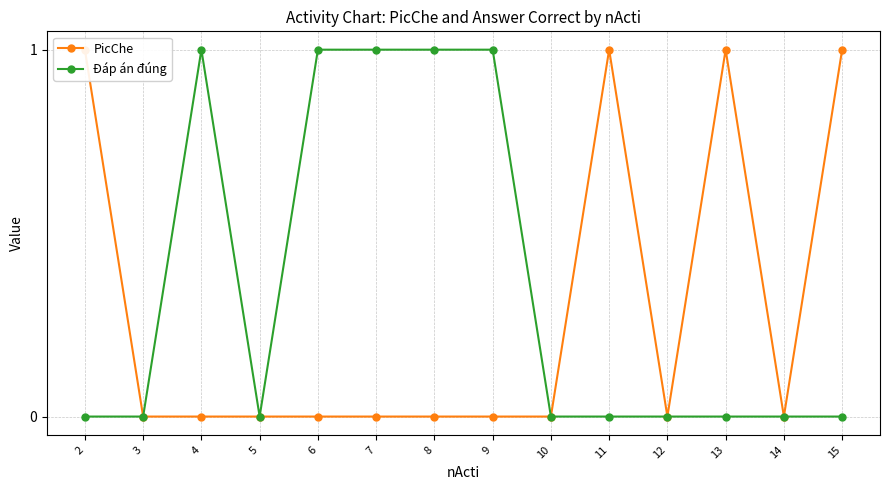

How many values in PicChe are above zero?

4